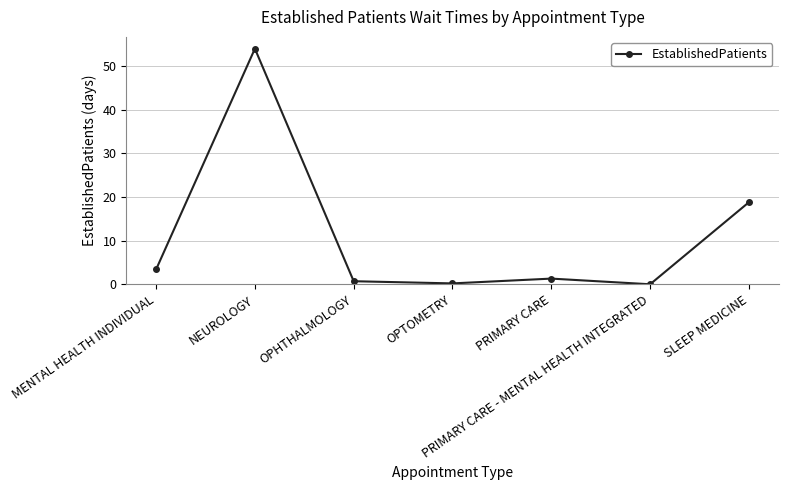

Where is the data nearest to the value 27?

SLEEP MEDICINE